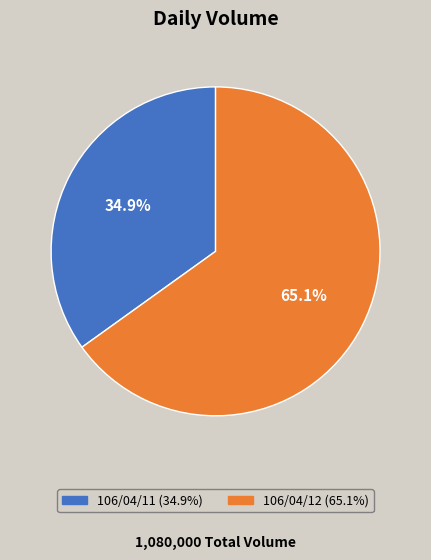

Between 106/04/11 and 106/04/12, which is larger?

106/04/12